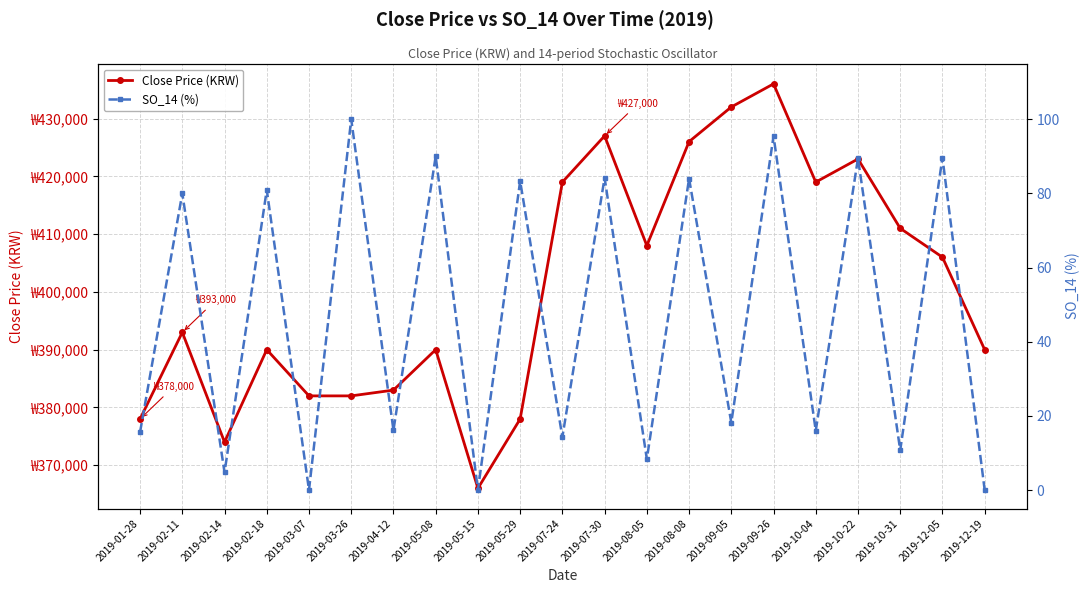

What is the label of the 12th point from the left?

2019-07-30